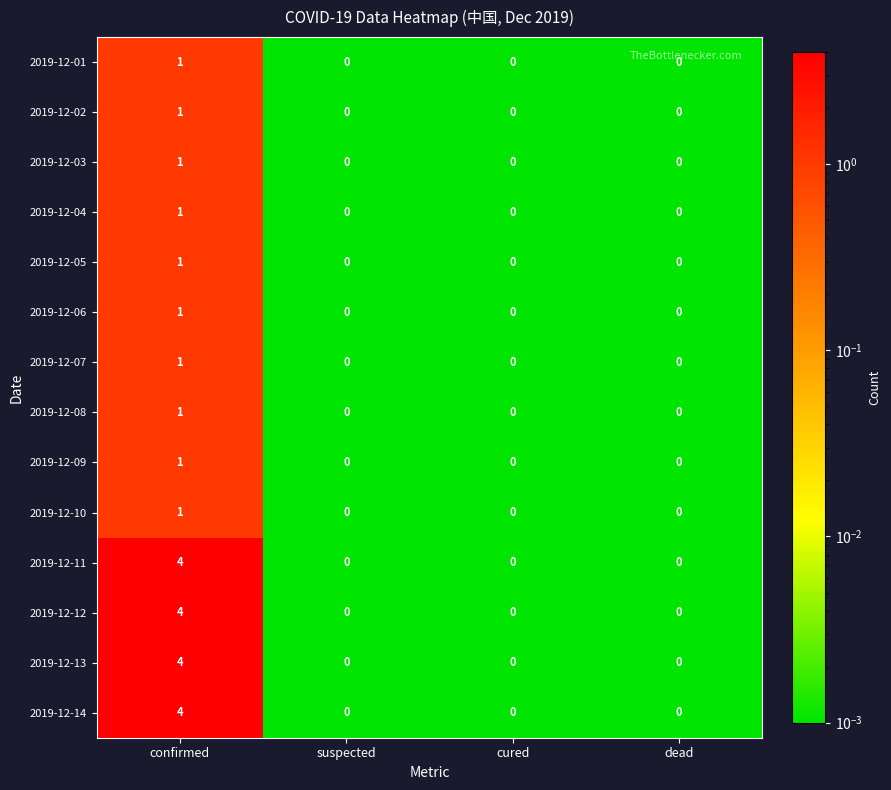

What is the highest value of the 2019-12-11 series?

4